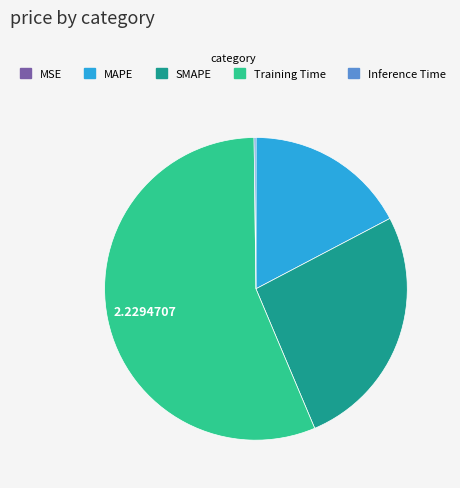

Which slice is the largest?

Training Time